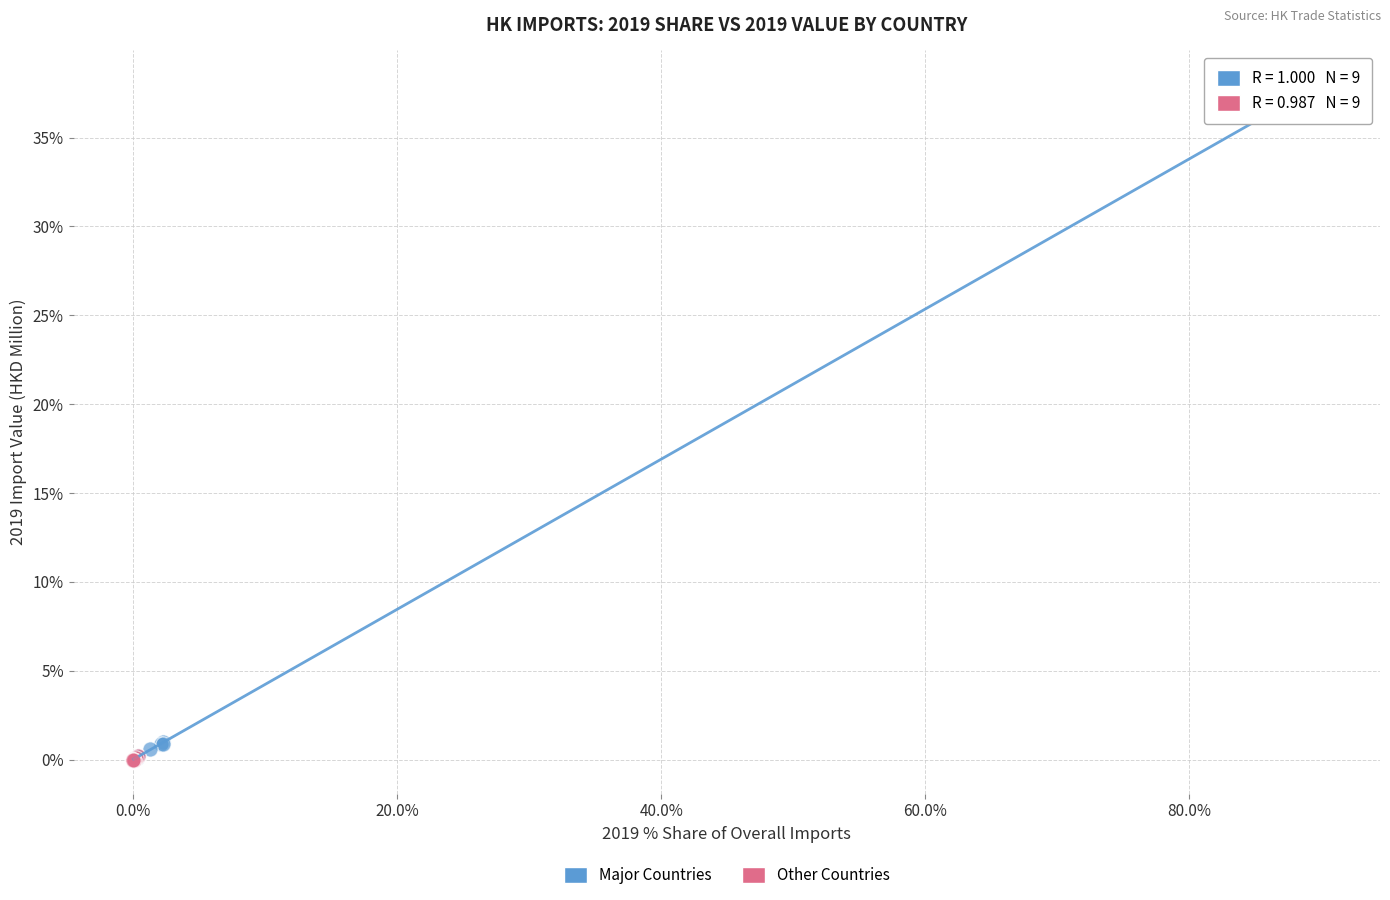

Which series contains the highest Y value?

Major Countries